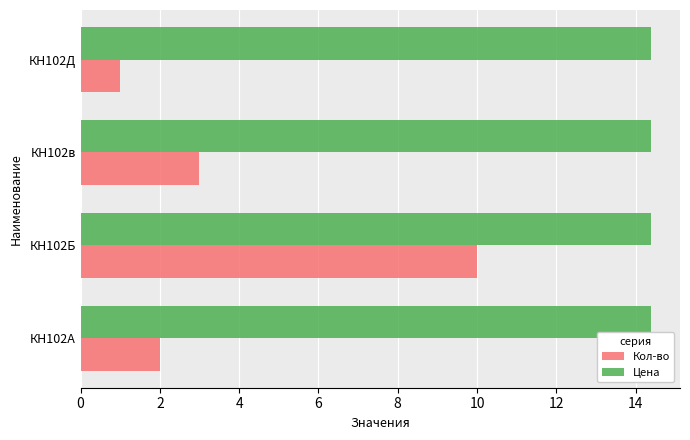

How many series are shown in this chart?

2